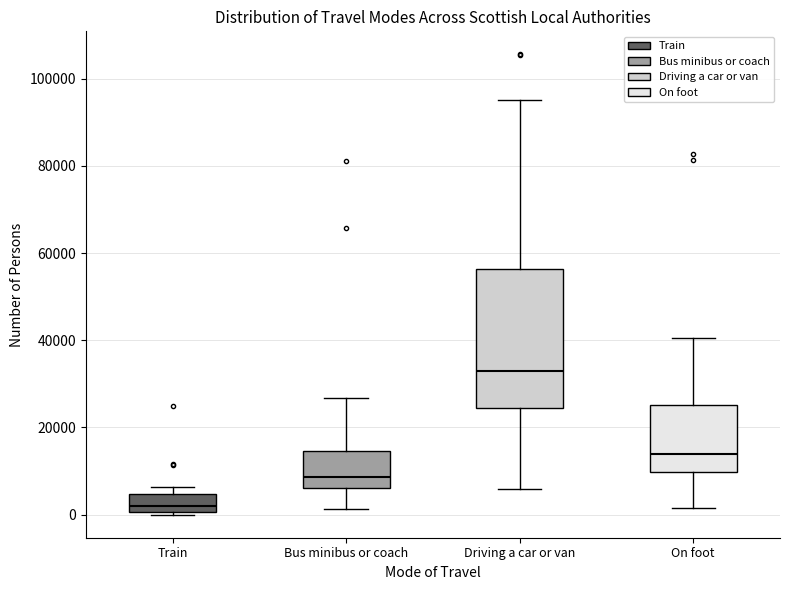

Where is the lower edge of the box for Bus minibus or coach on the y-axis? The values are not printed on the chart, so give them approximately, as read against the axis.

6000